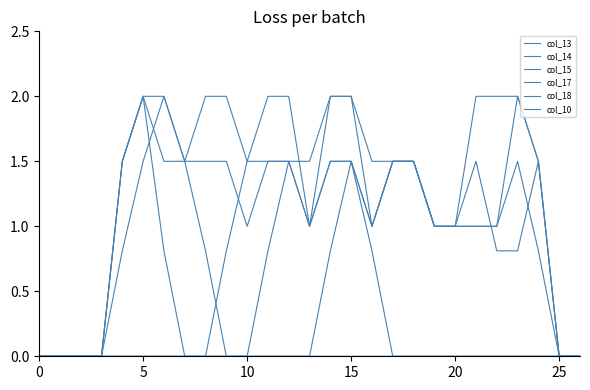

What is the difference between the maximum and minimum values in the col_18 series?

2.0